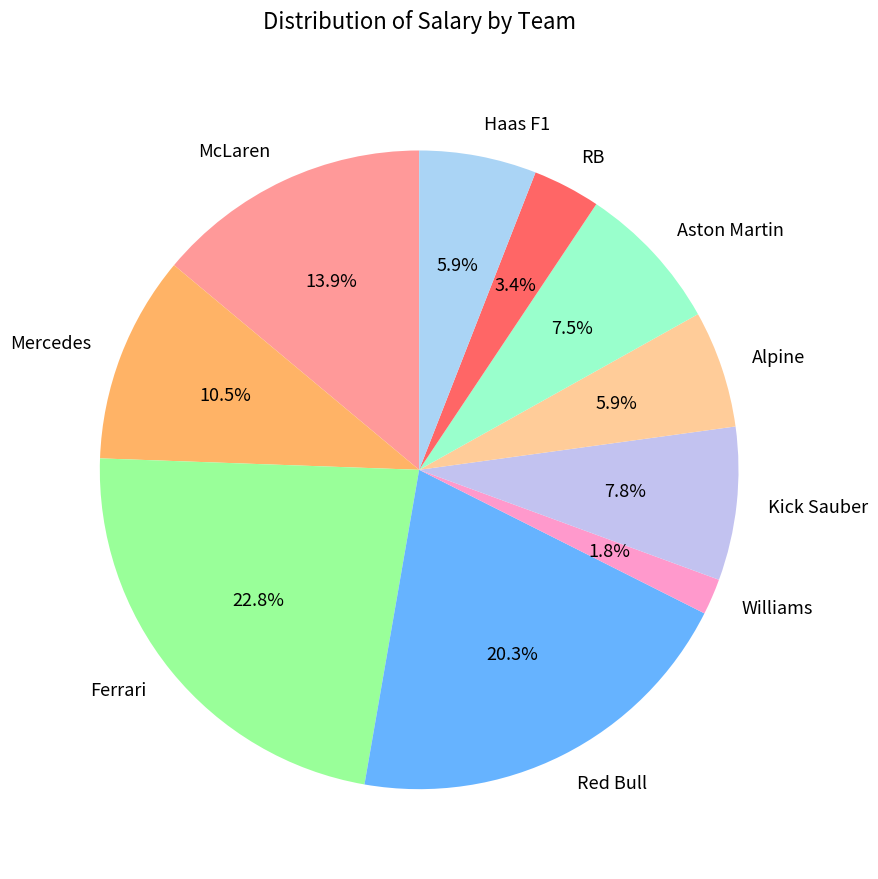

To the nearest percent, what portion does Williams represent?

2%